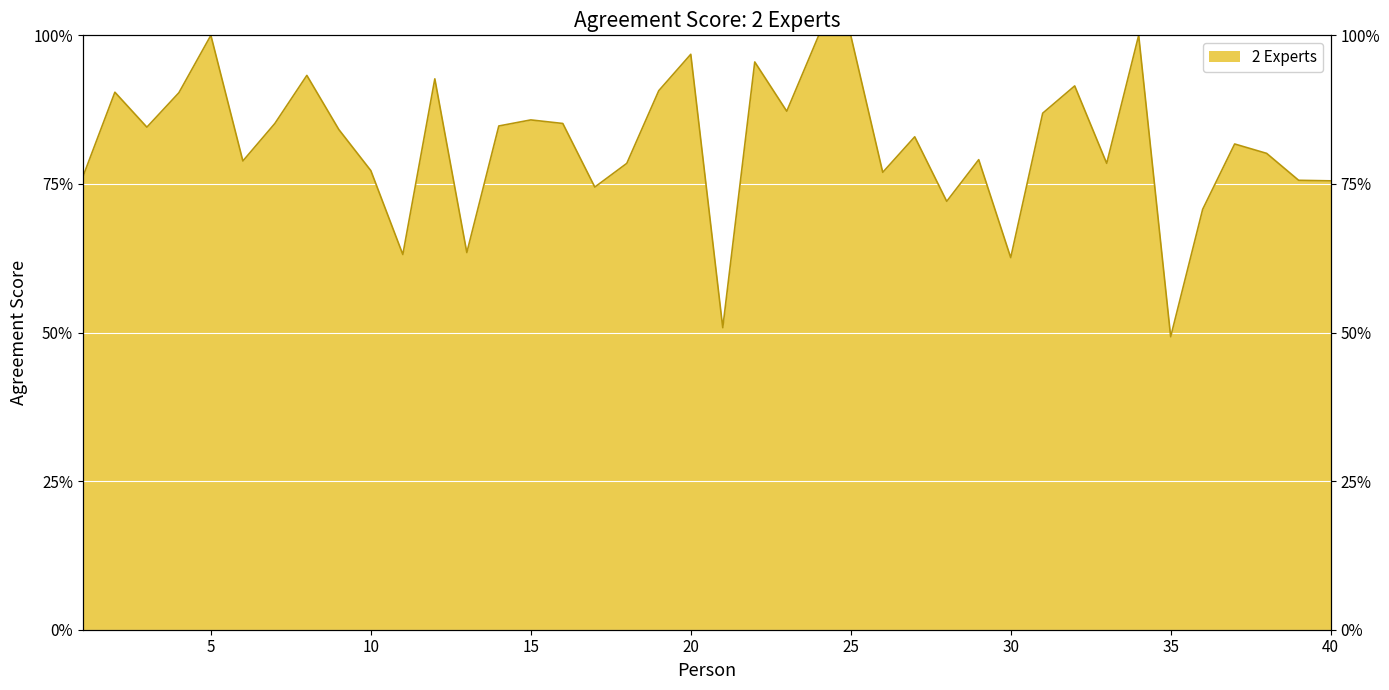

How many data points does each series have?

40